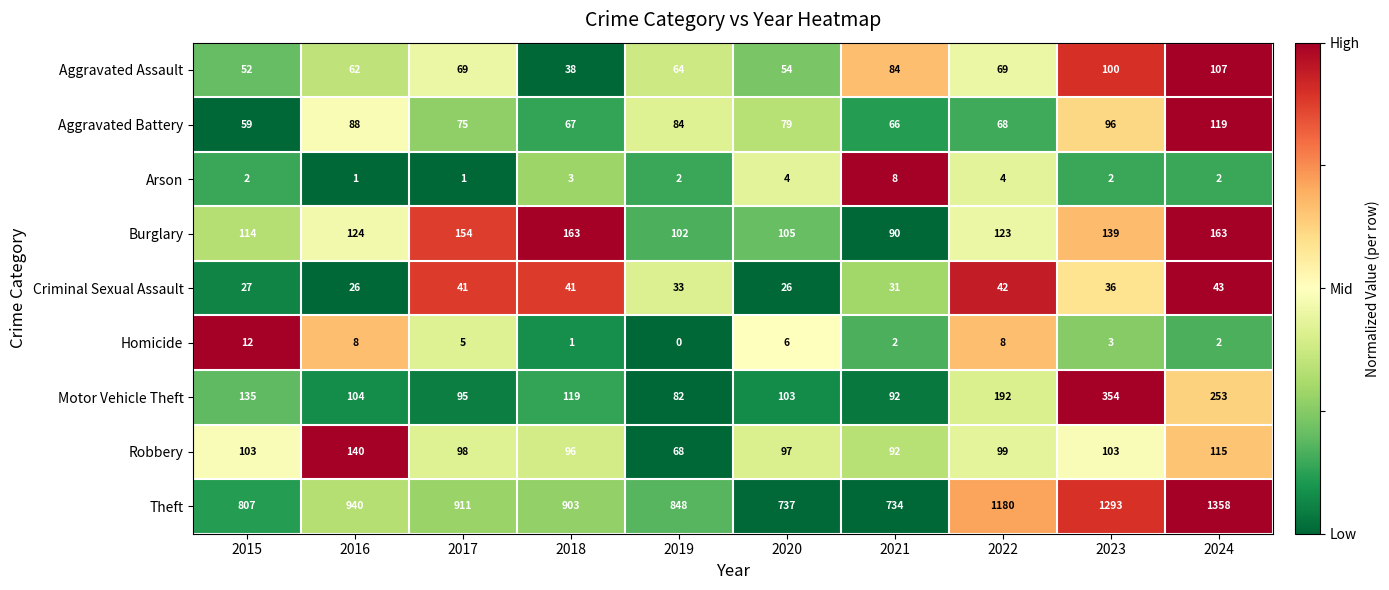

How many data points in Robbery are less than 99?

5